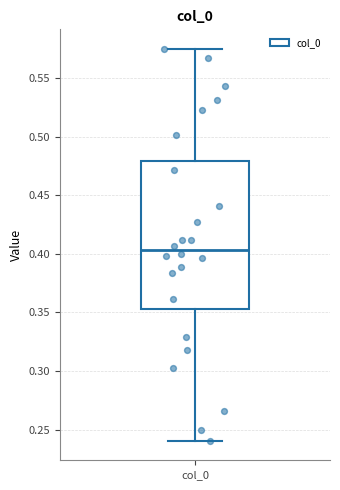

Read this box plot against the y-axis: the position of the median line, the range covered by the box, and the ends of both whiskers. The values are not printed on the chart, so give them approximately, as read against the axis.

median 0.405, box 0.355 to 0.480, whiskers 0.240 to 0.575